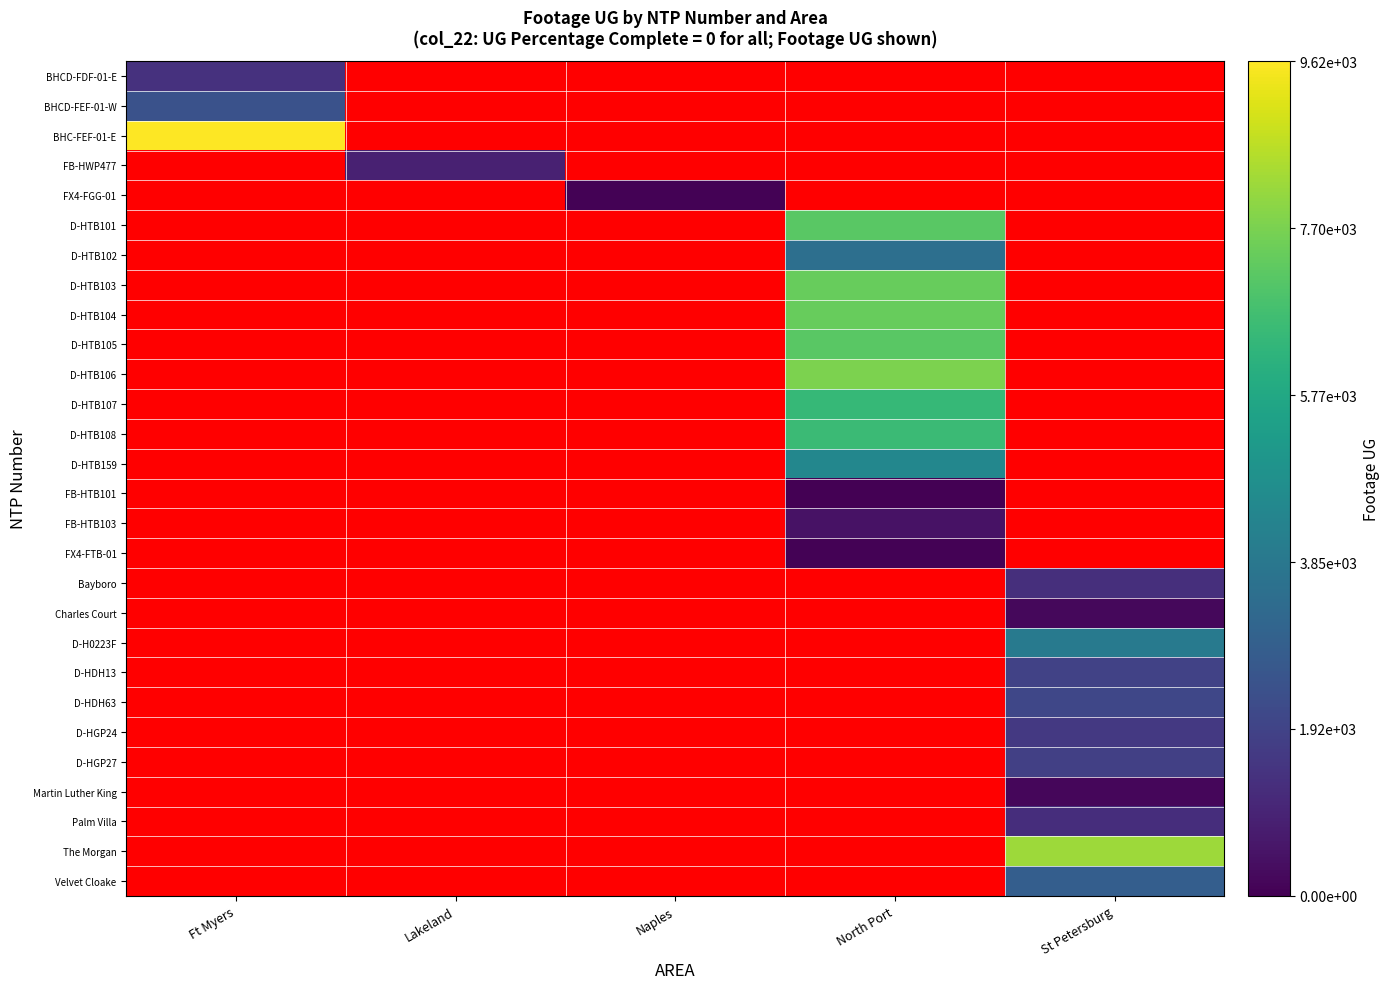

Count the number of categories in the chart.

5